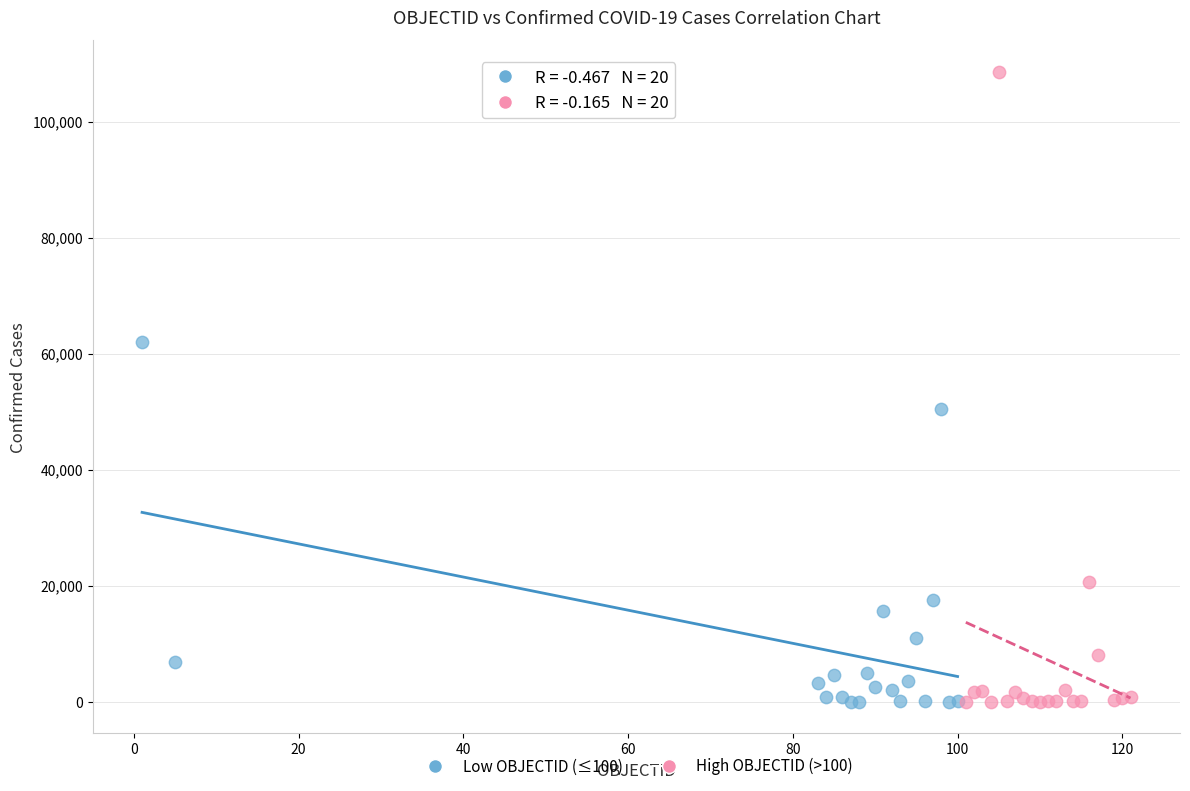

Which series reaches the maximum Y coordinate?

High OBJECTID (>100)